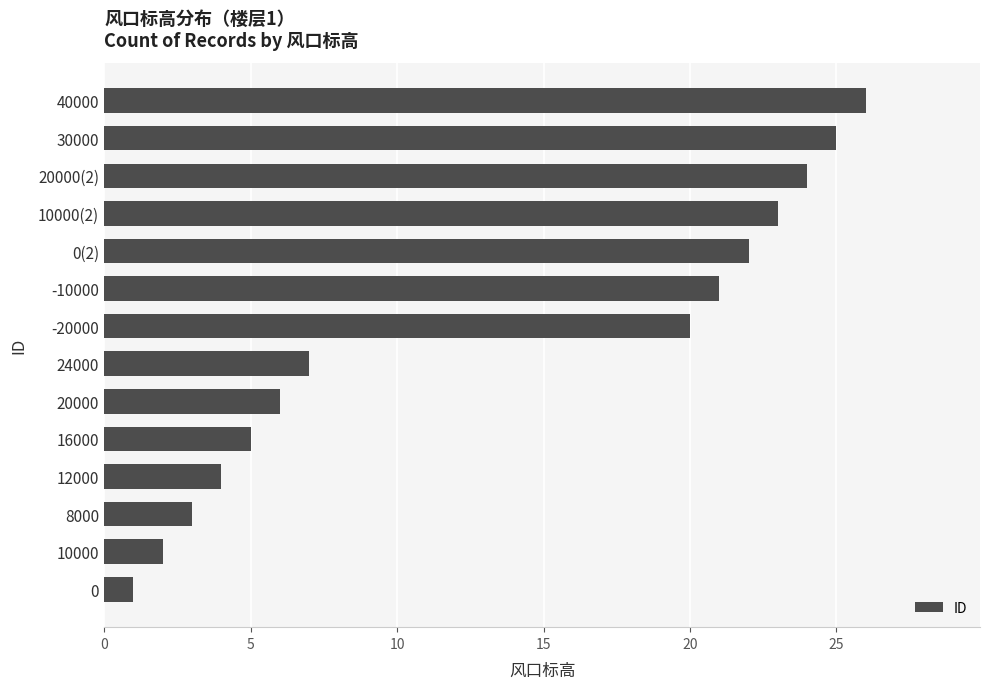

Between -10000 and -20000, which is larger?

-10000